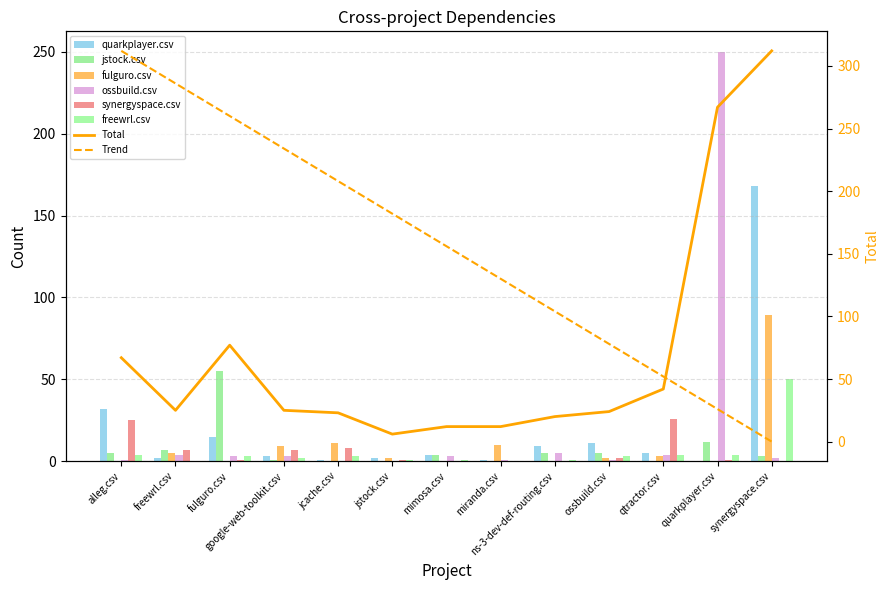

What is the sum of the jstock.csv values at miranda.csv and mimosa.csv?

4